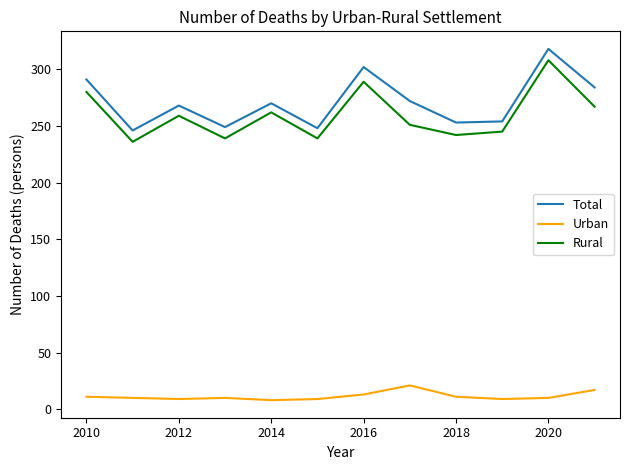

True or false: Urban and Total intersect in this chart.

False